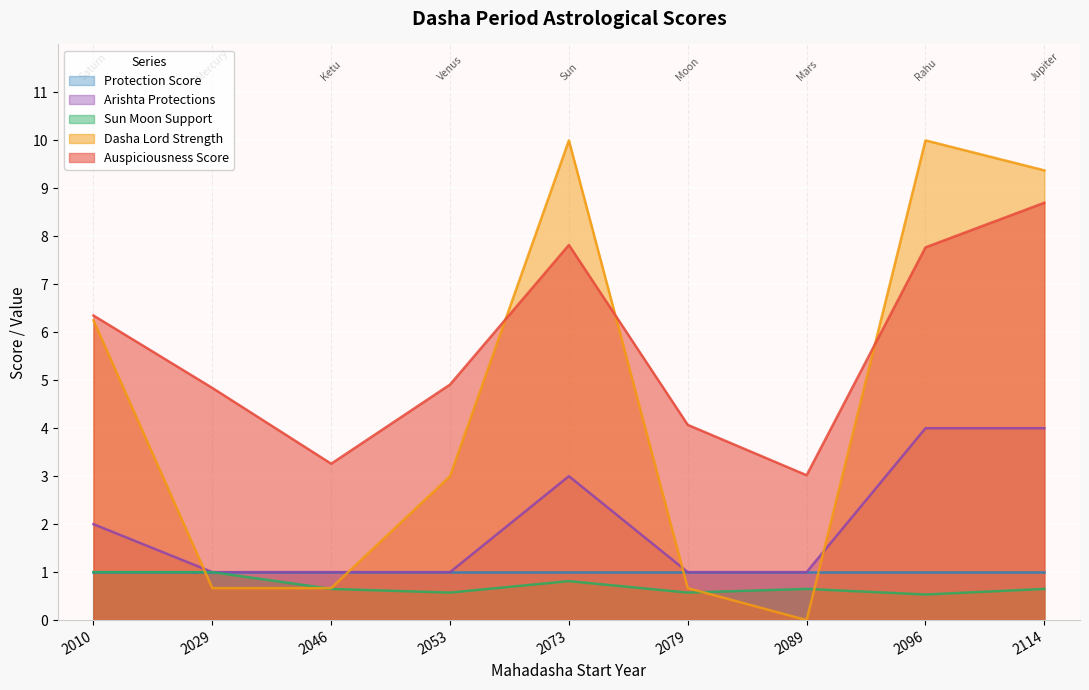

What is the difference between the highest and lowest values at 2029?

4.2